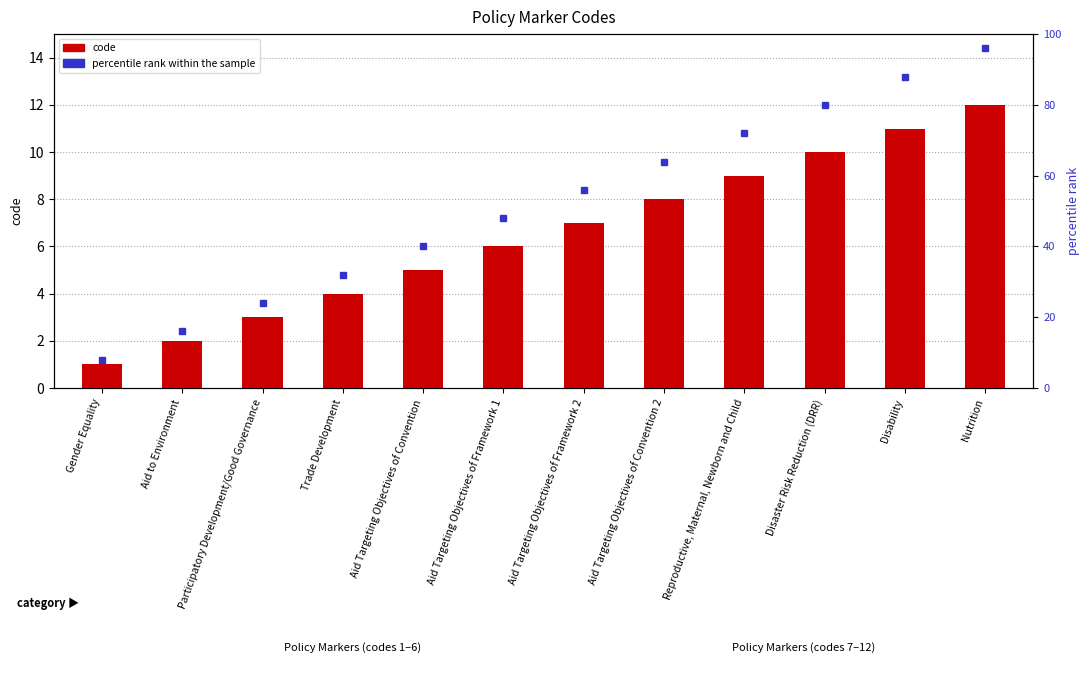

Does the chart contain any negative values?

No